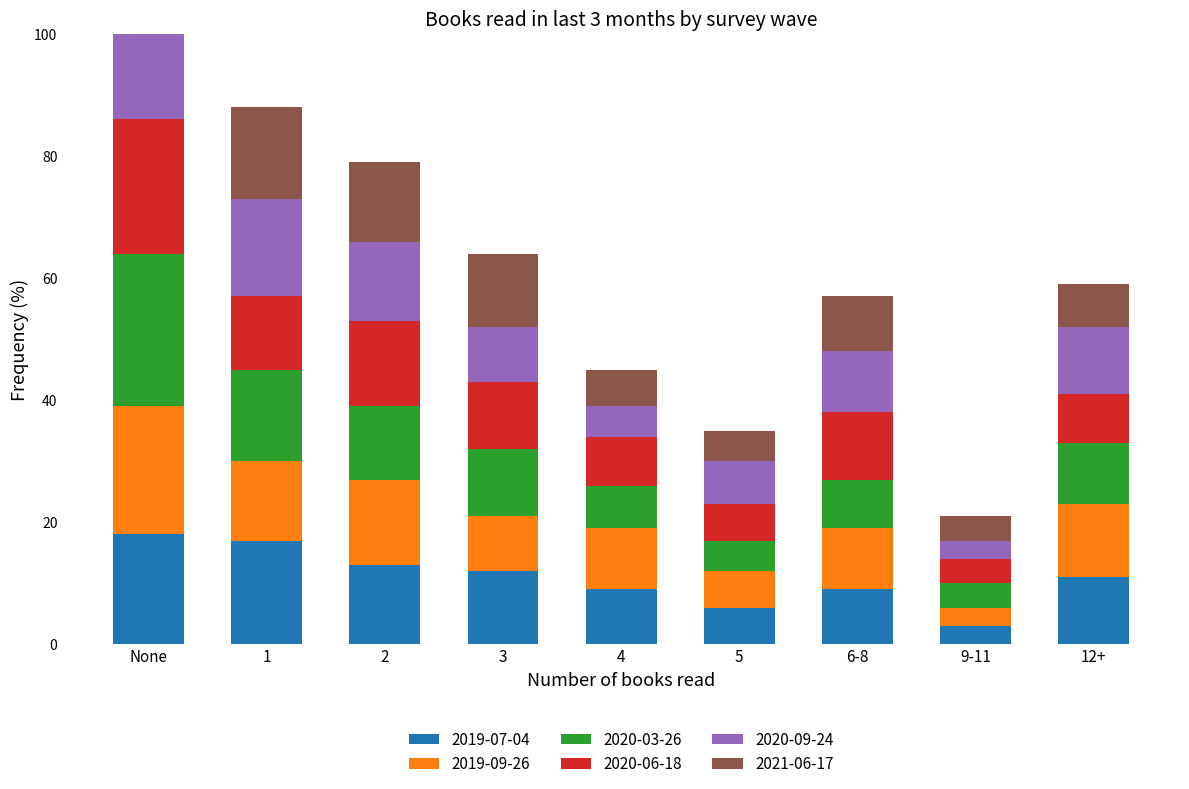

What is the minimum value shown in the chart?

3